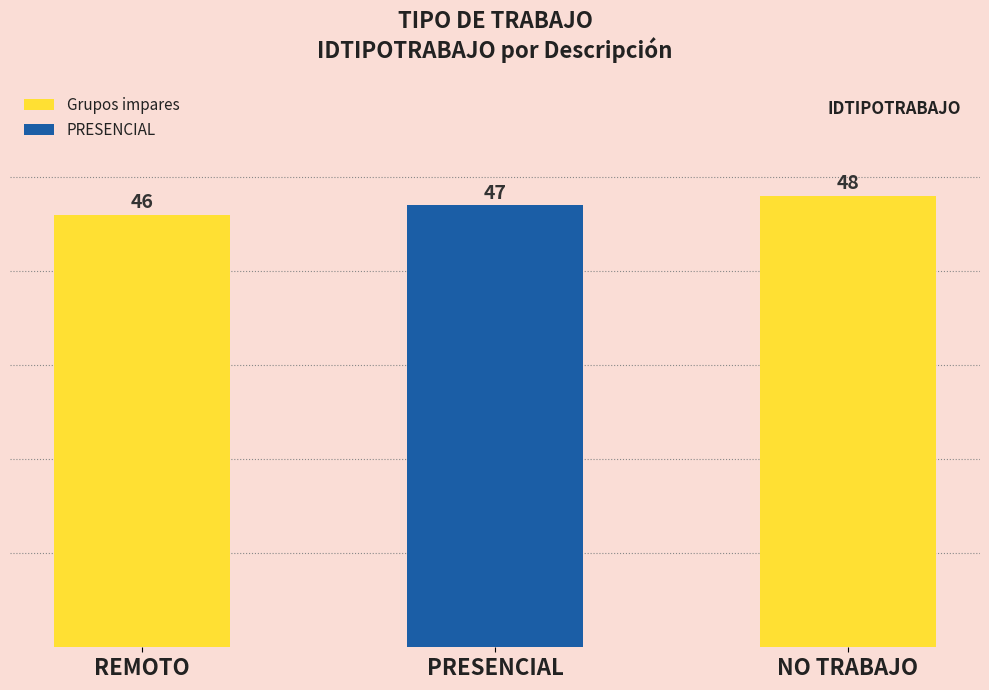

Reading right to left, transcribe all the data shown in this chart.

NO TRABAJO=48	PRESENCIAL=47	REMOTO=46